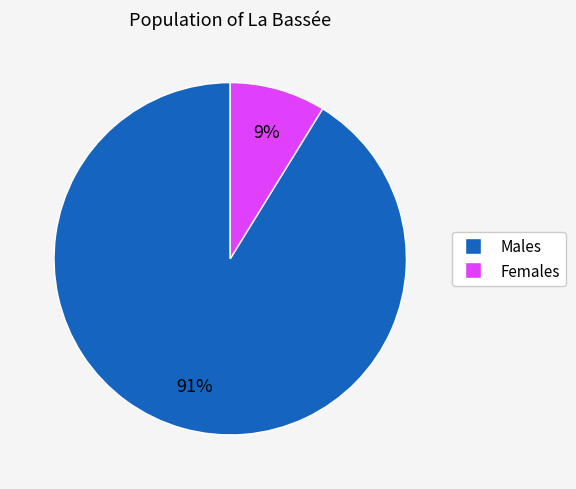

Do Males and Females together represent more than half of the pie?

Yes